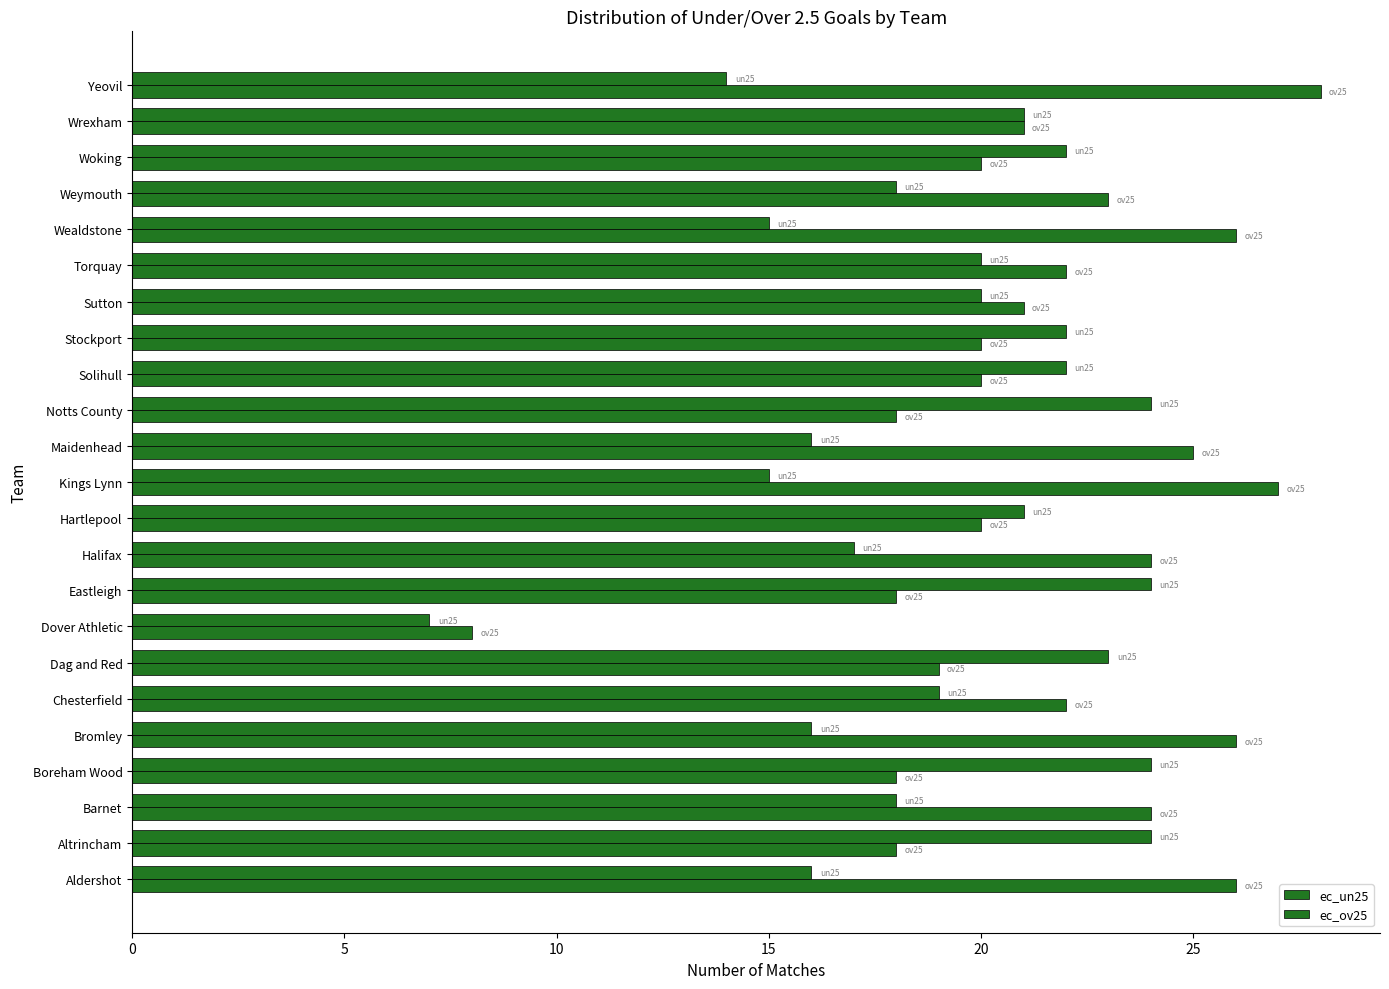

Count the number of data series in this chart.

2